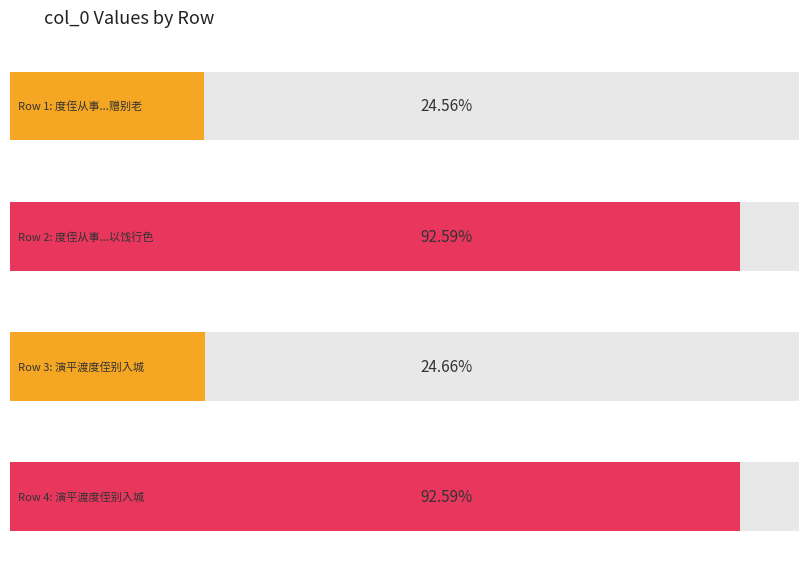

List the labels in order of value, largest first.

演平渡度侄别入城, 度侄从事行亲迎之礼于傅氏朋旧各赋诗赠别老叔虽凄凉阮巷老大谢家可无数语以饯行色, 演平渡度侄别入城, 度侄从事行亲迎之礼于傅氏朋旧各赋诗赠别老